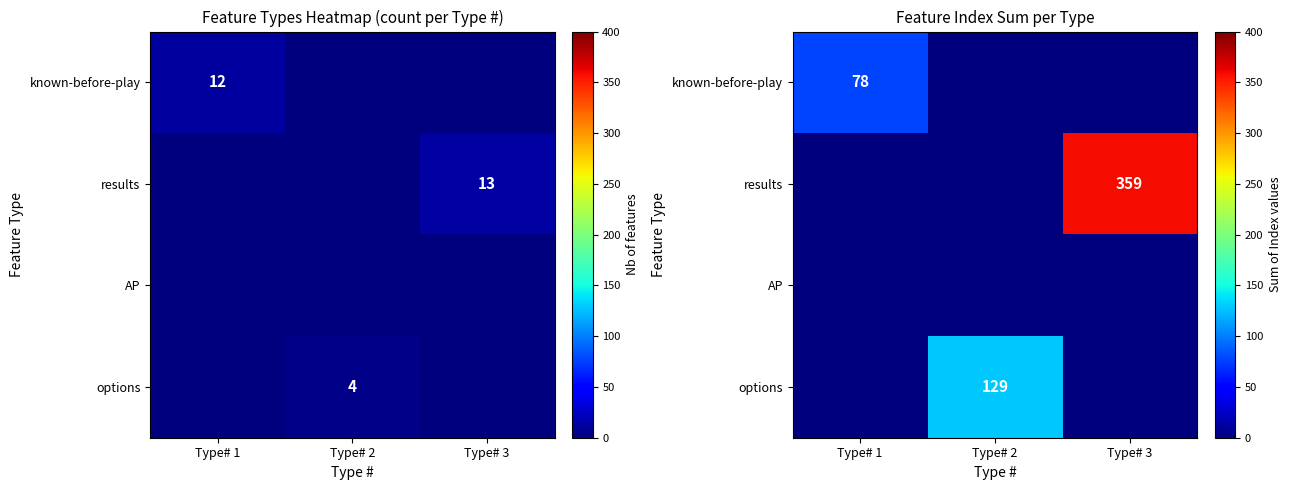

Rank the series at Type# 2 from lowest to highest value.

known-before-play, results, AP, options